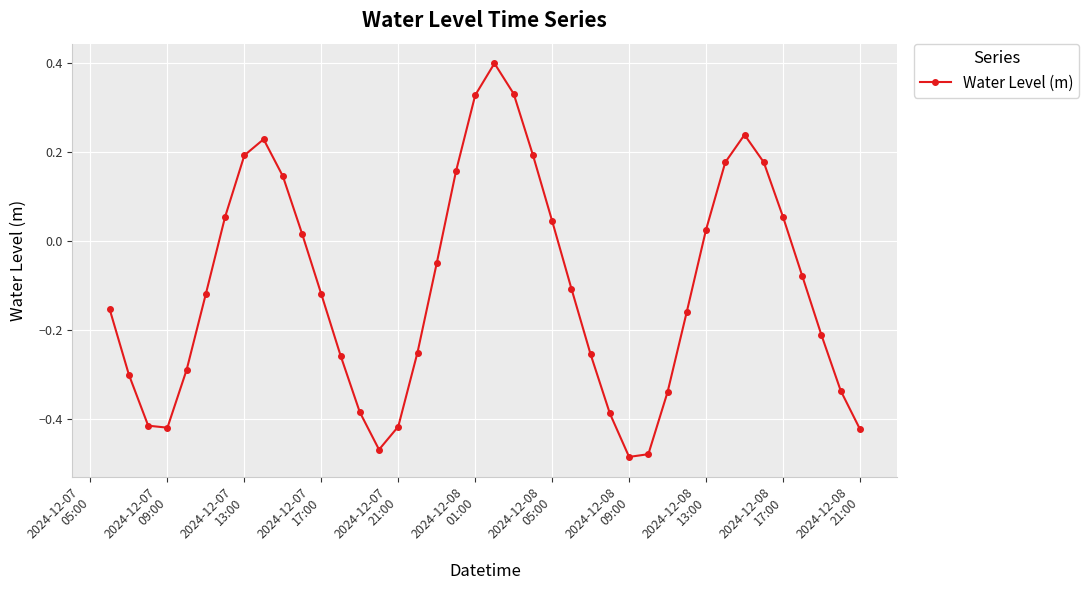

How many interior local peaks (higher than both neighbors) does the data have?

3